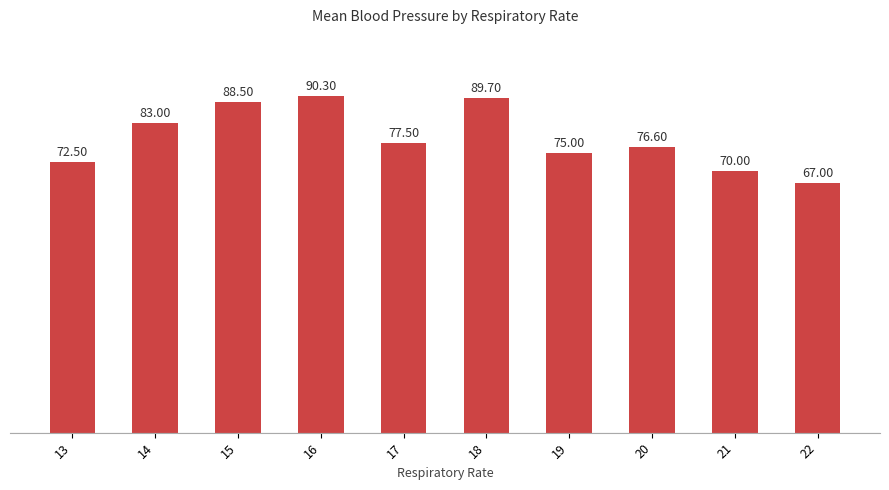

What is the maximum value shown in the chart?

90.3